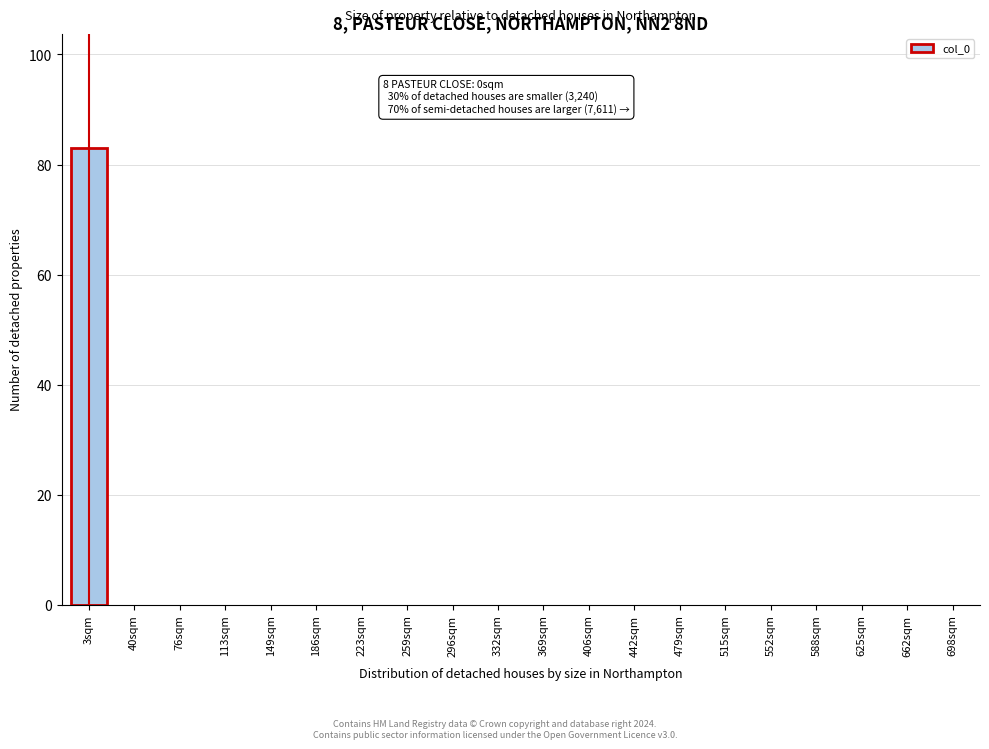

Reading right to left, what are all the values shown in this chart?

698sqm=0	662sqm=0	625sqm=0	588sqm=0	552sqm=0	515sqm=0	479sqm=0	442sqm=0	406sqm=0	369sqm=0	332sqm=0	296sqm=0	259sqm=0	223sqm=0	186sqm=0	149sqm=0	113sqm=0	76sqm=0	40sqm=0	3sqm=83